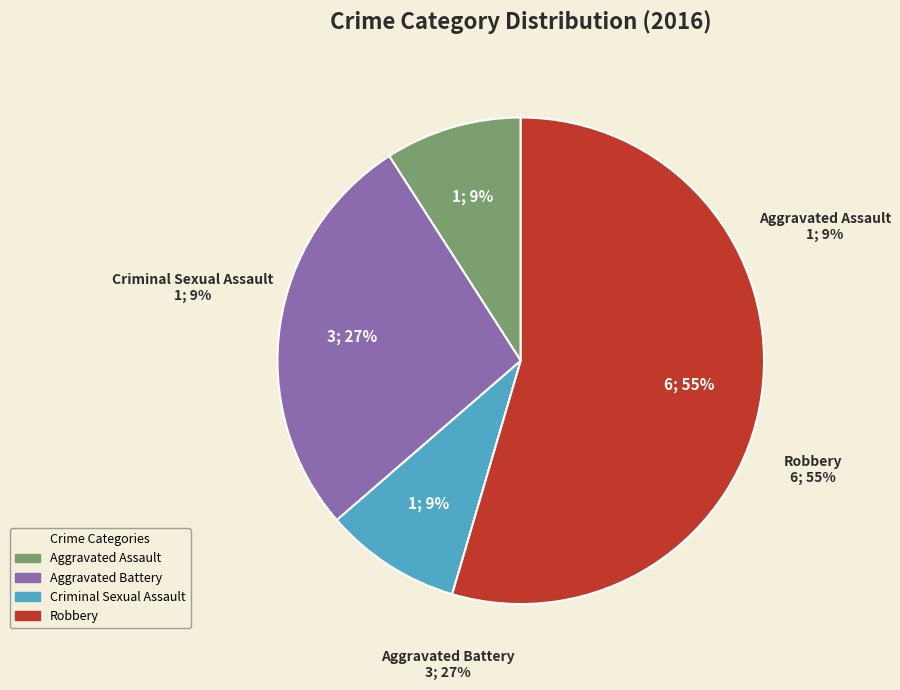

Is there any slice that represents more than half of the pie?

Yes